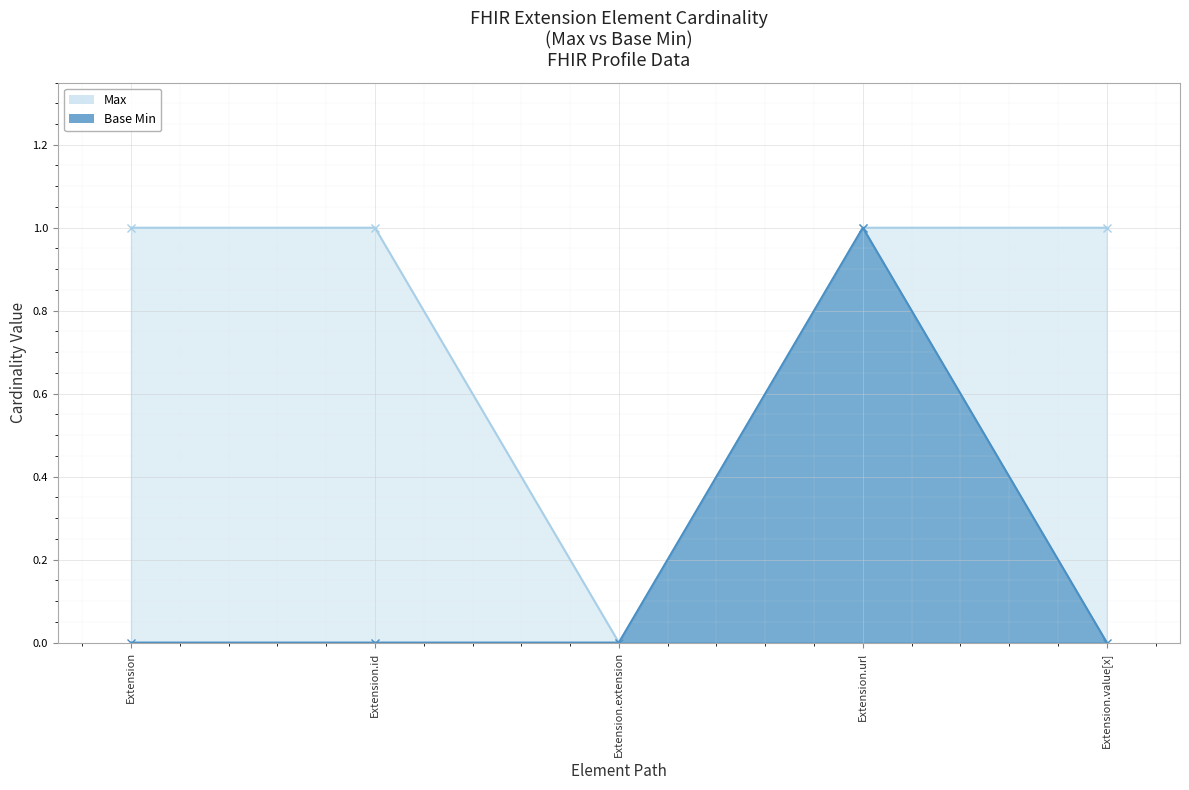

What are all the series names shown in the legend?

Max, Base Min